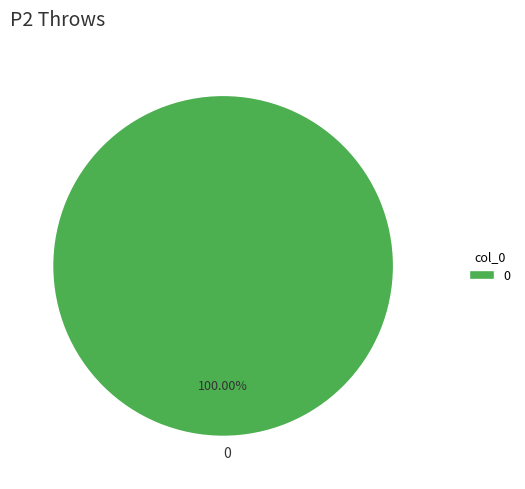

Is there a majority slice in this chart?

Yes